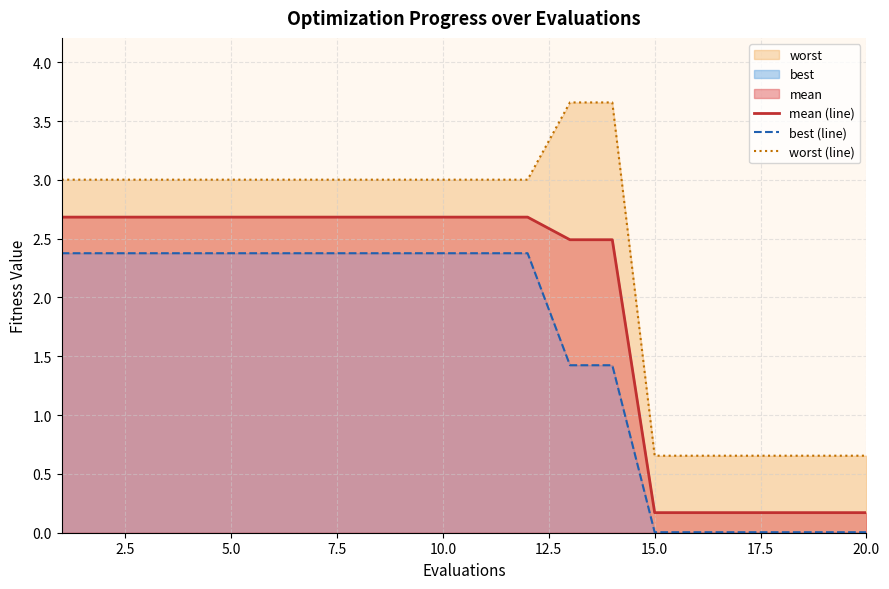

True or false: worst (line) and best (line) intersect in this chart.

False